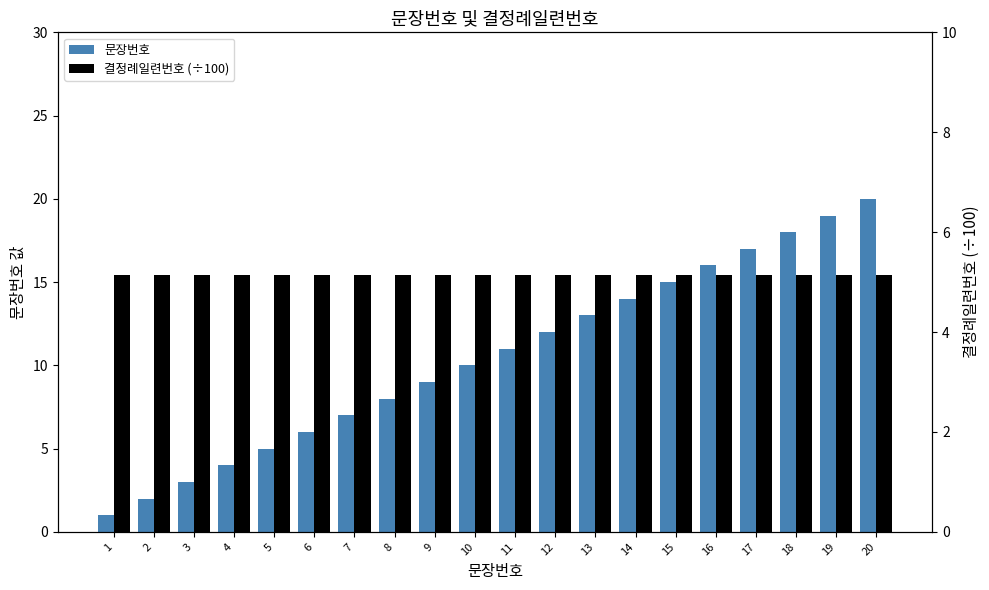

Which series has the largest total across all categories?

문장번호